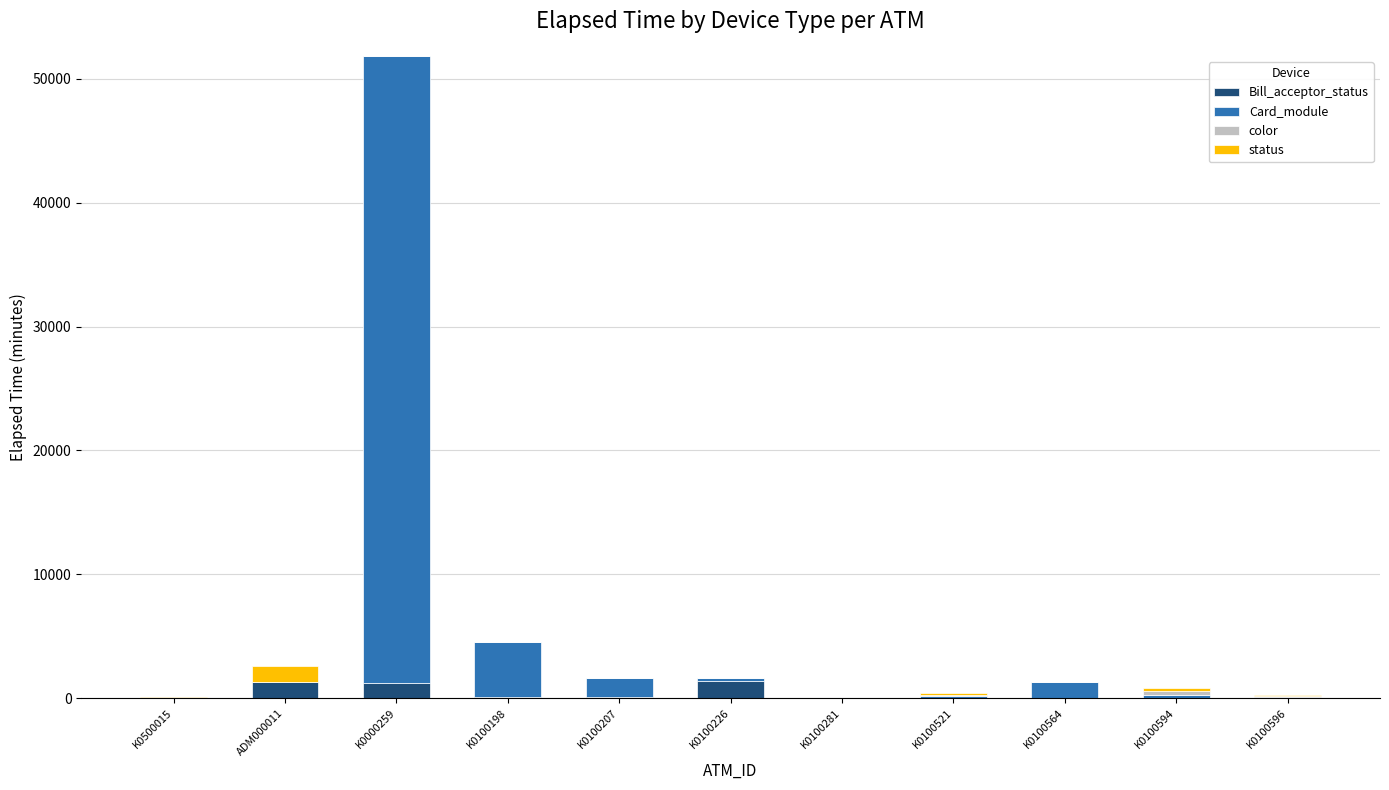

At which category is the sum across all series the highest?

K0000259